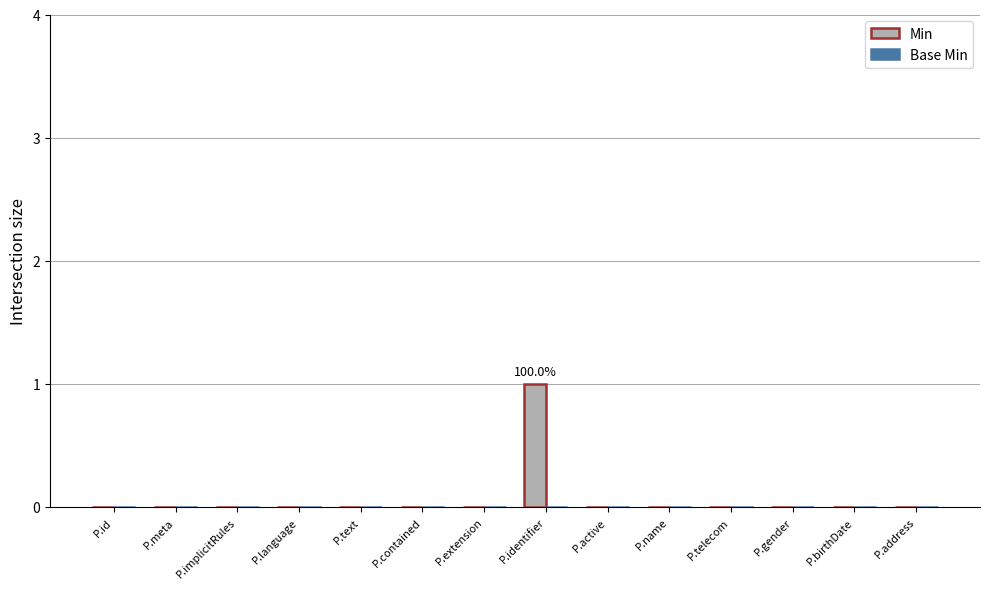

True or false: the data shows -1 at P.language.

False